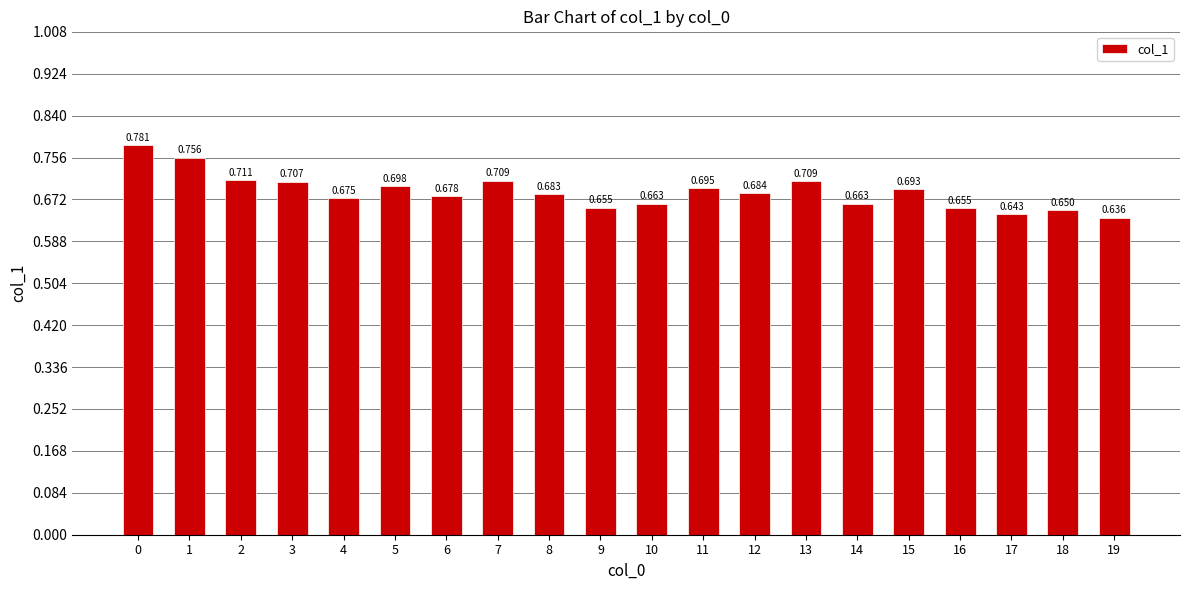

The chart shows a value of 0.2 at 2. True or false?

False